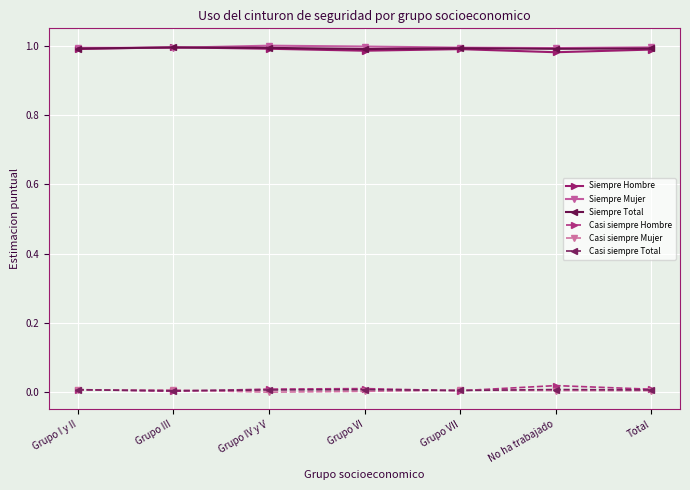

True or false: Siempre Mujer and Casi siempre Mujer cross at least once.

False